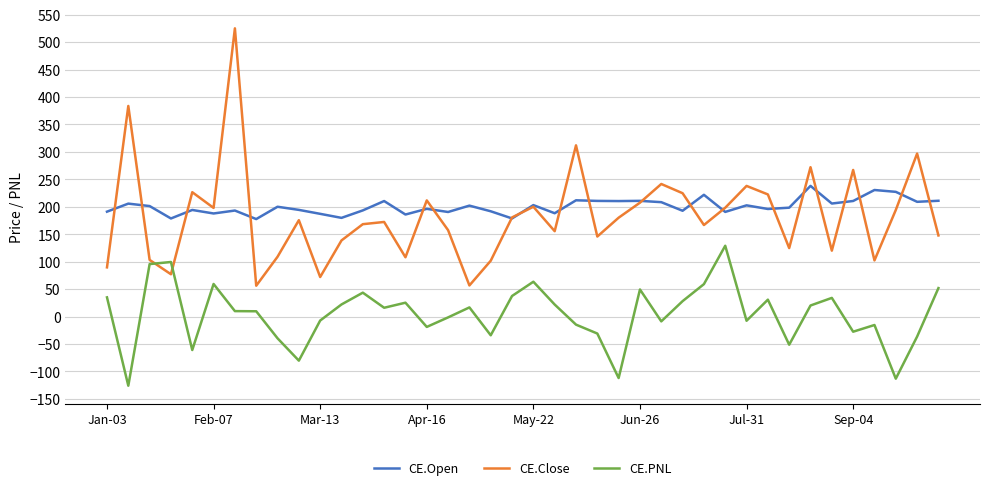

Rank the series by their maximum value, from lowest to highest.

CE.PNL, CE.Open, CE.Close